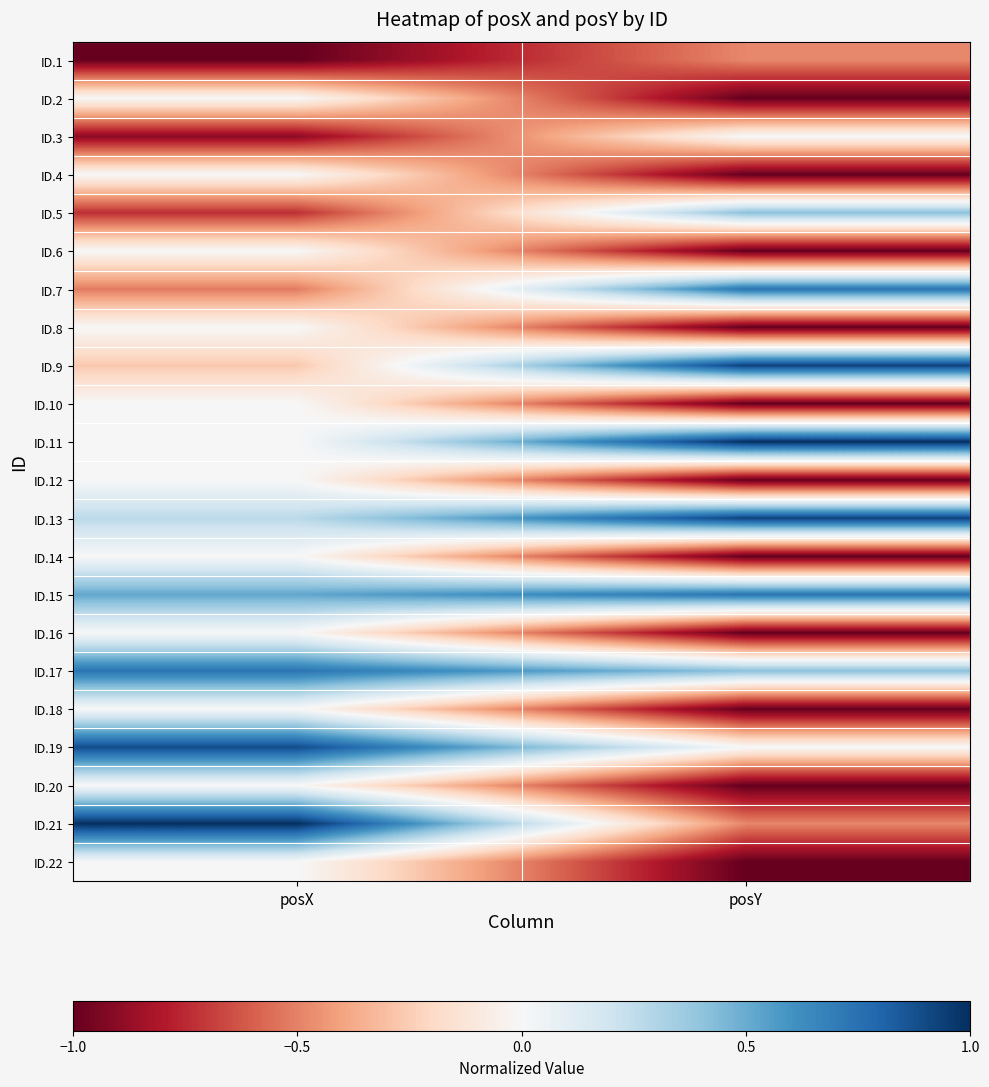

At how many categories does at least one series exceed 0?

2